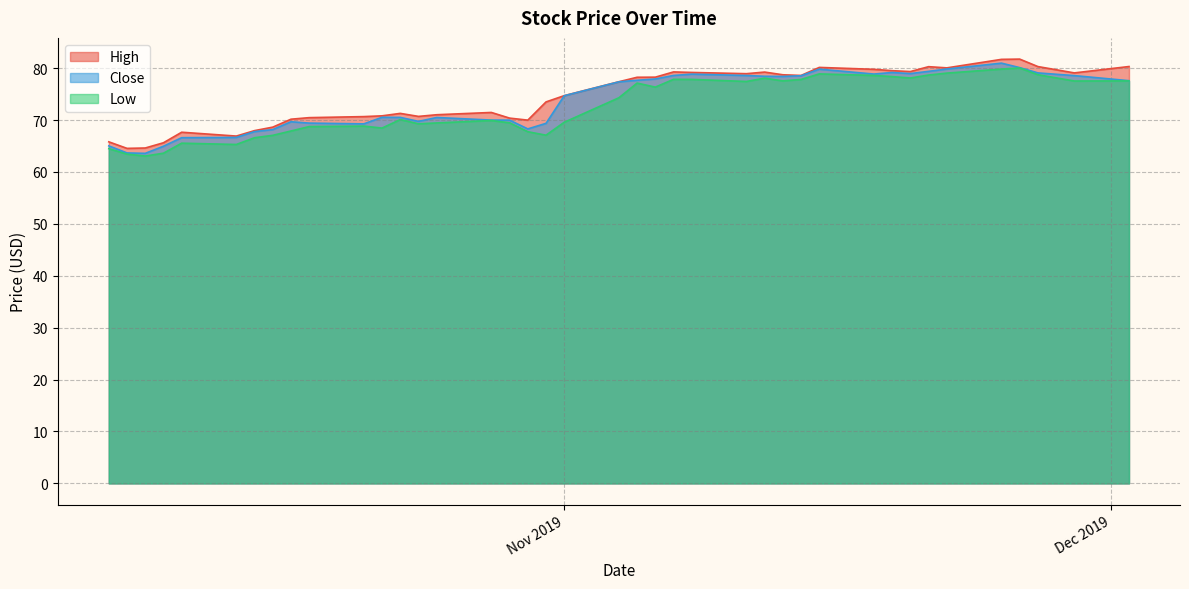

What is the highest value of the Close series?

81.0